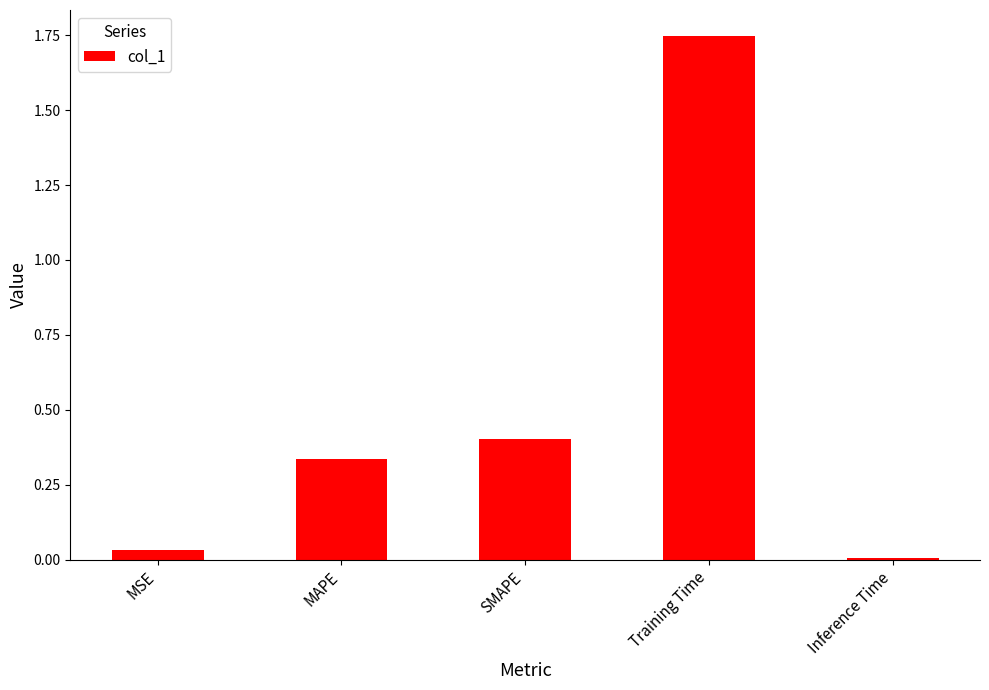

Rank the categories by value from highest to lowest.

Training Time, SMAPE, MAPE, MSE, Inference Time